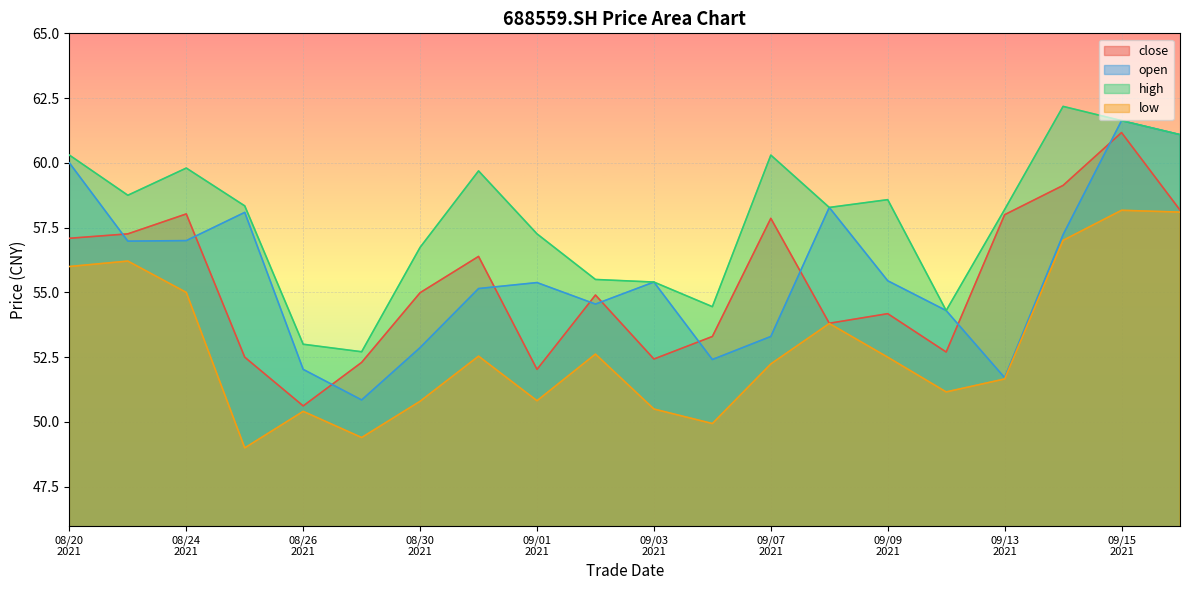

What is the difference between the close values at 20210820 and 20210901?

5.1